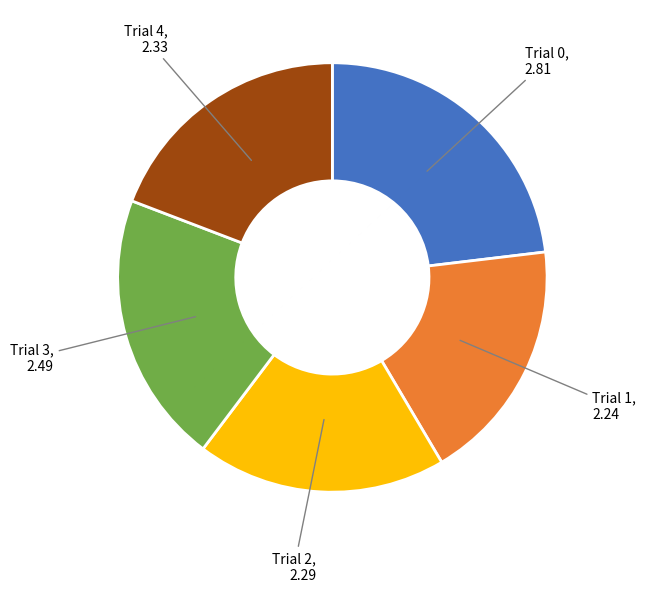

Does any single category account for the majority?

No